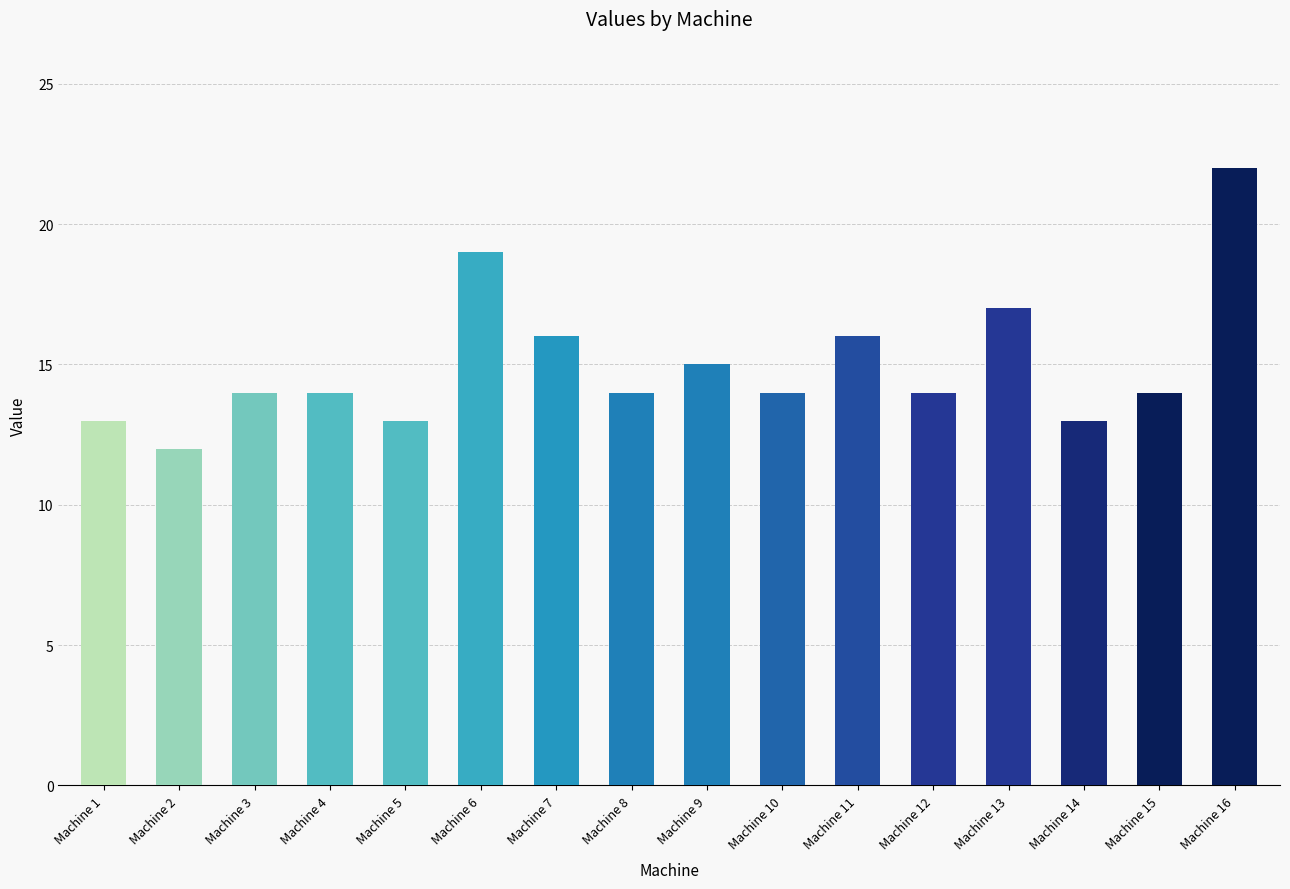

Count the values in the range 14 to 16.

9